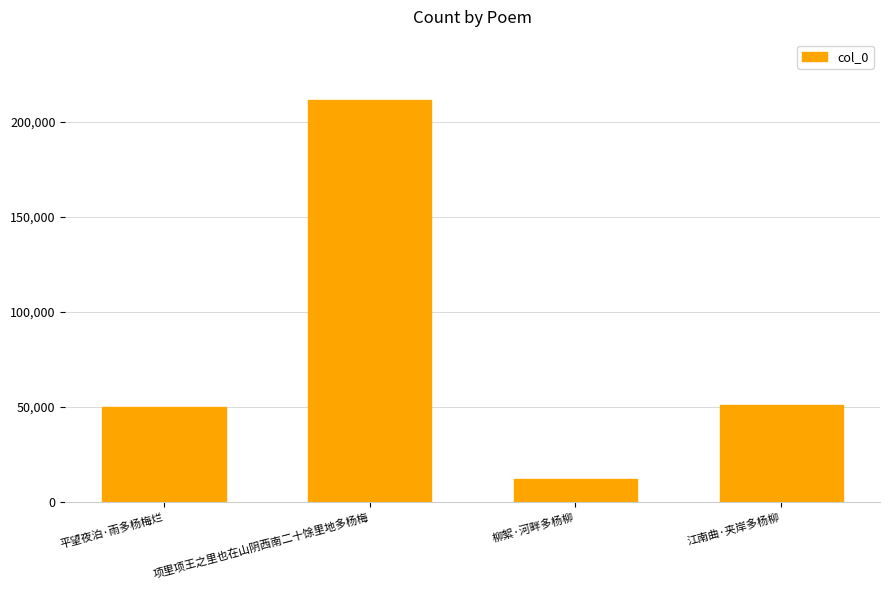

What is the sum of the values at 江南曲·夹岸多杨柳 and 平望夜泊·雨多杨梅烂?

101189